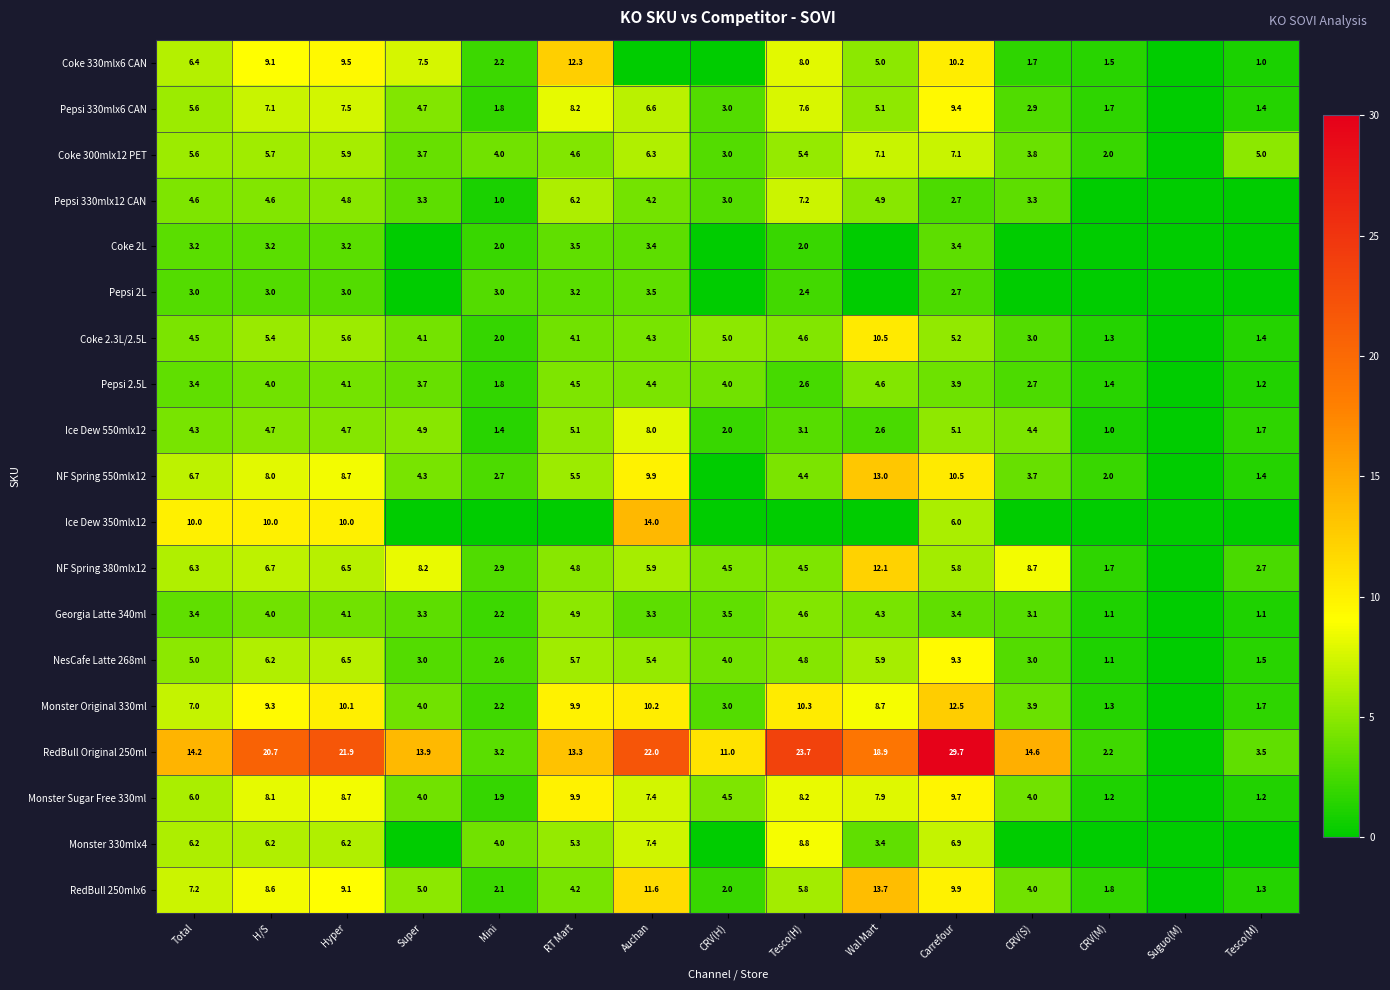

Is the value of Monster Original 330ml at Total greater than the value of Pepsi 330mlx6 CAN at Super?

Yes